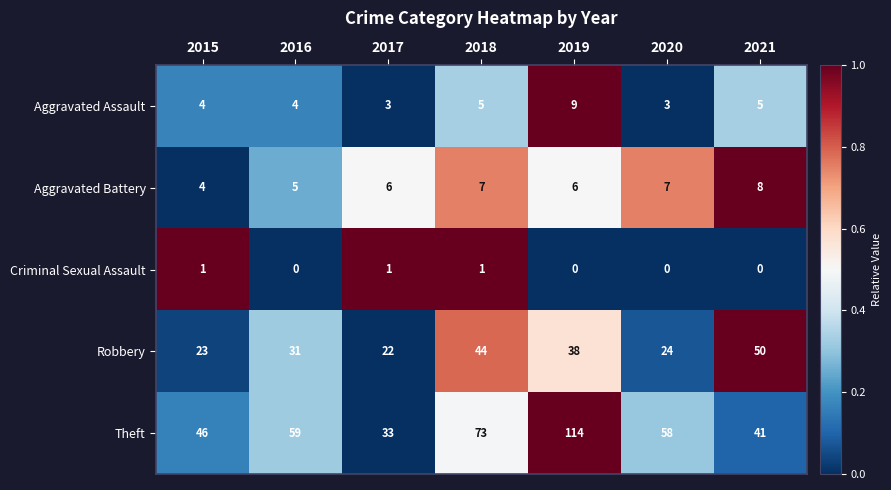

Rank the series by their maximum value, from lowest to highest.

Criminal Sexual Assault, Aggravated Battery, Aggravated Assault, Robbery, Theft